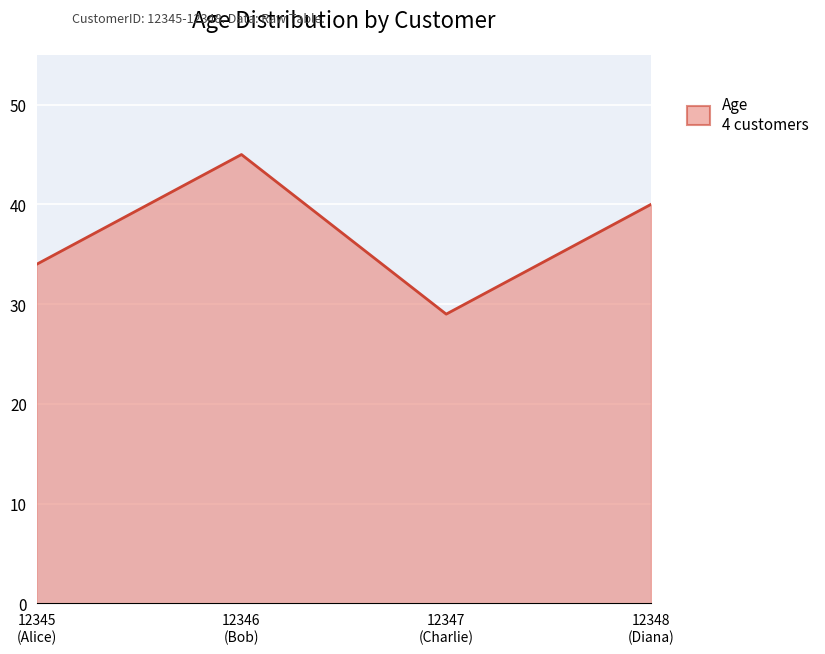

Reading right to left, extract all data points from this chart.

40	29	45	34